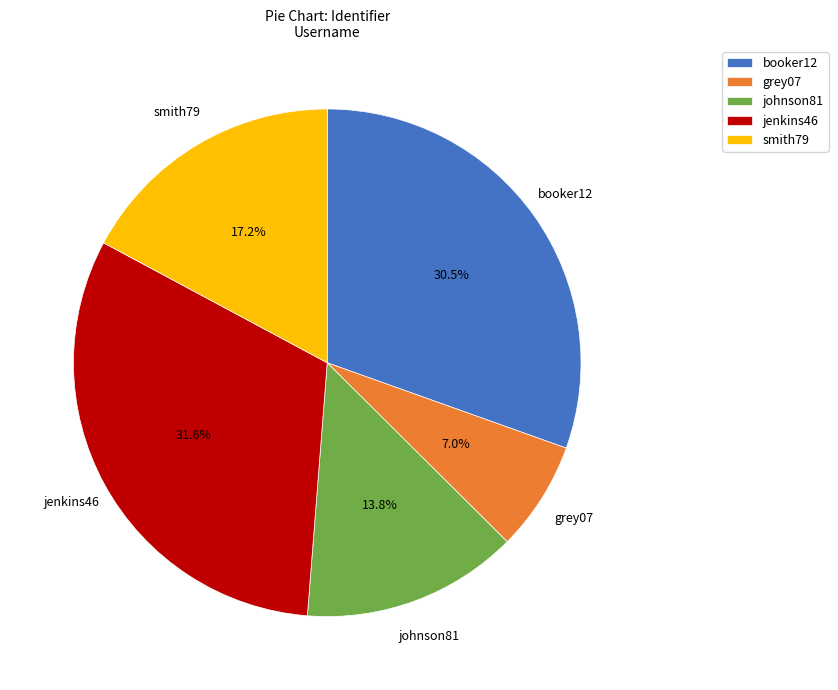

To the nearest percent, what is the difference between the johnson81 and grey07 slice percentages?

7%